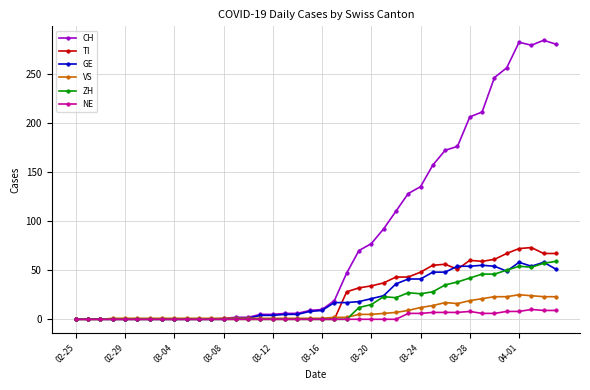

What are all the series names shown in the legend?

CH, TI, GE, VS, ZH, NE